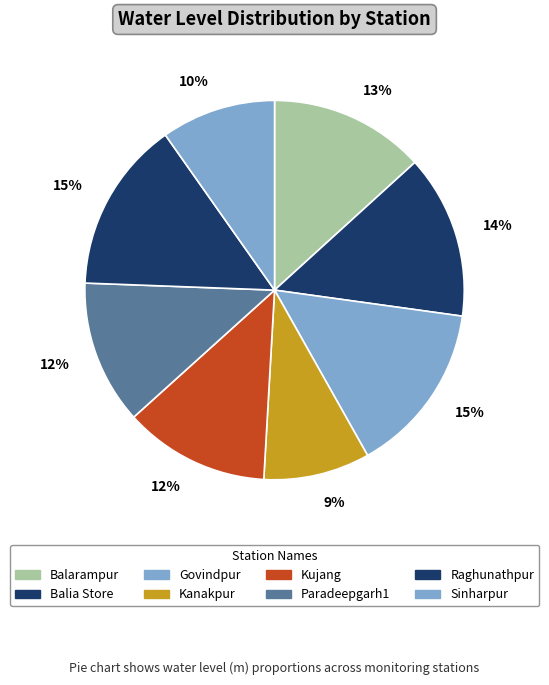

Which slice is the smallest?

Kanakpur